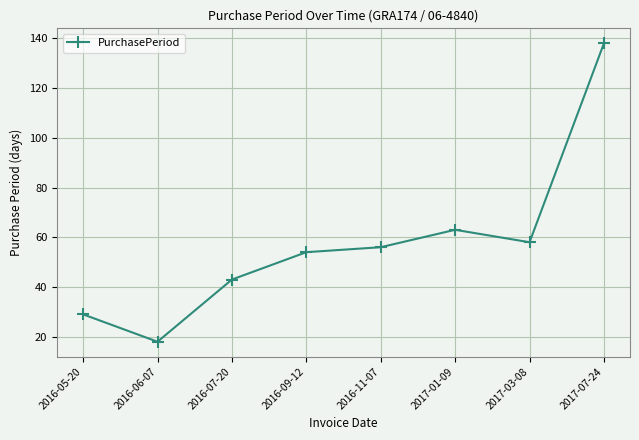

Which label corresponds to the largest value in the chart?

2017-07-24